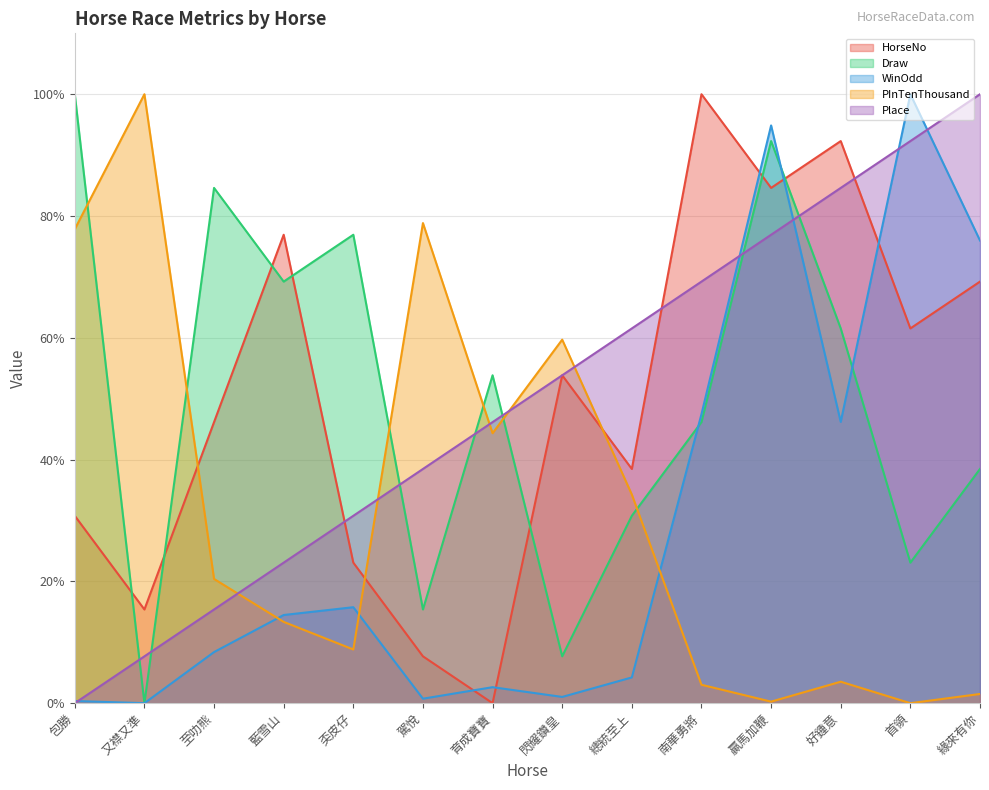

True or false: PInTenThousand has a value of 44.3 at 育成寶寶.

True